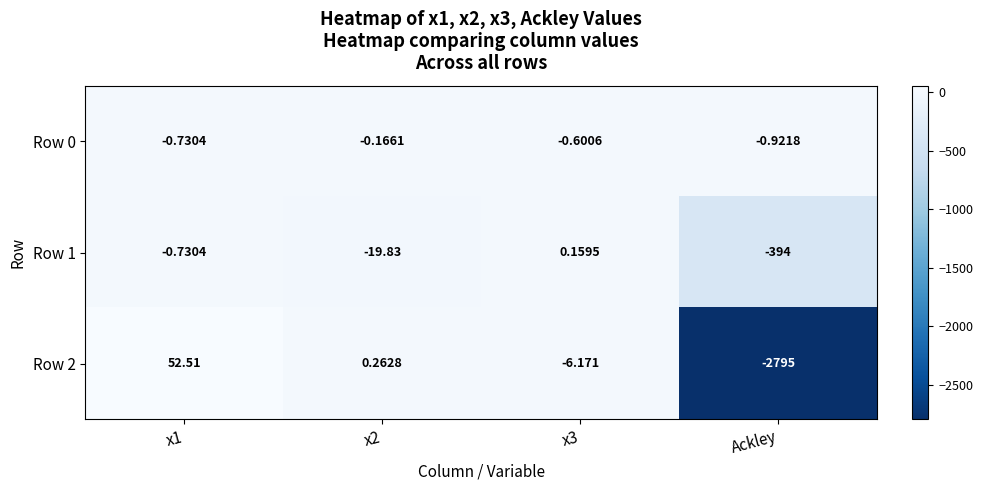

At which category does the chart reach its minimum across all series?

Ackley